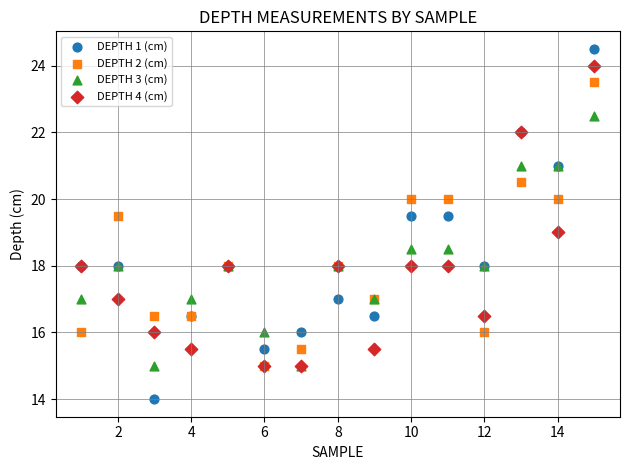

What are all the series names shown in the legend?

DEPTH 1 (cm), DEPTH 2 (cm), DEPTH 3 (cm), DEPTH 4 (cm)